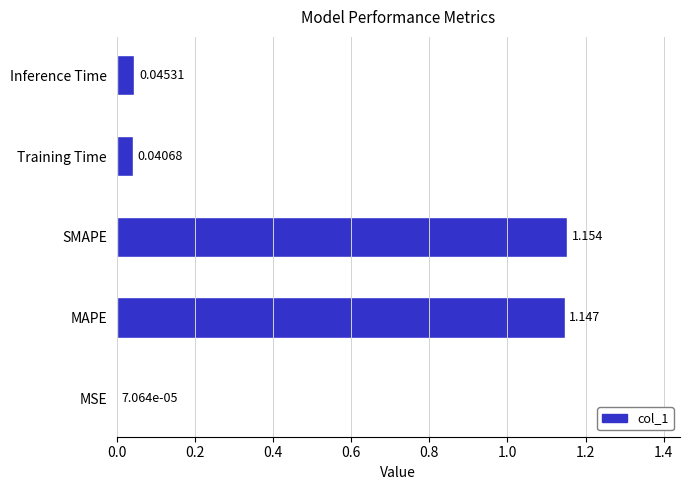

What is the sum of all values?

2.4